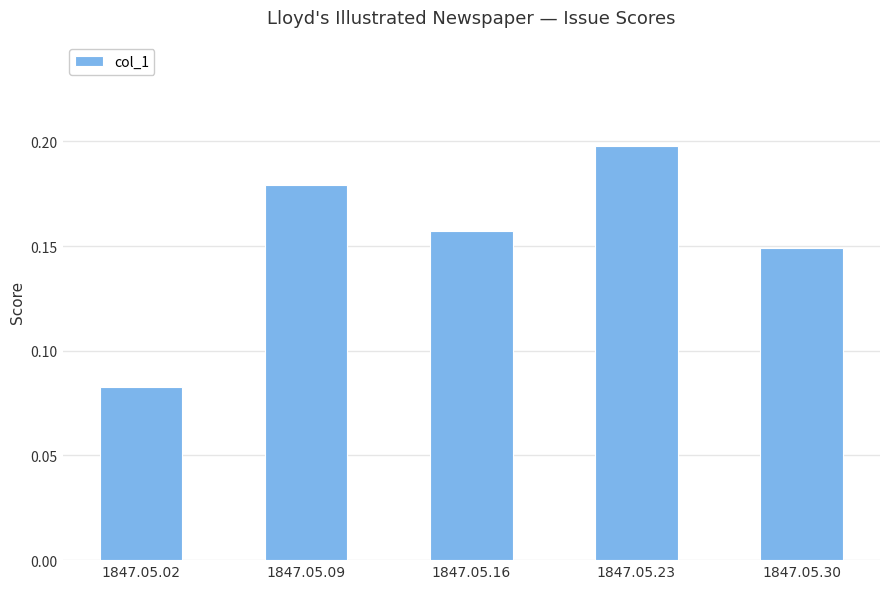

At which label is the value closest to 0?

1847.05.02